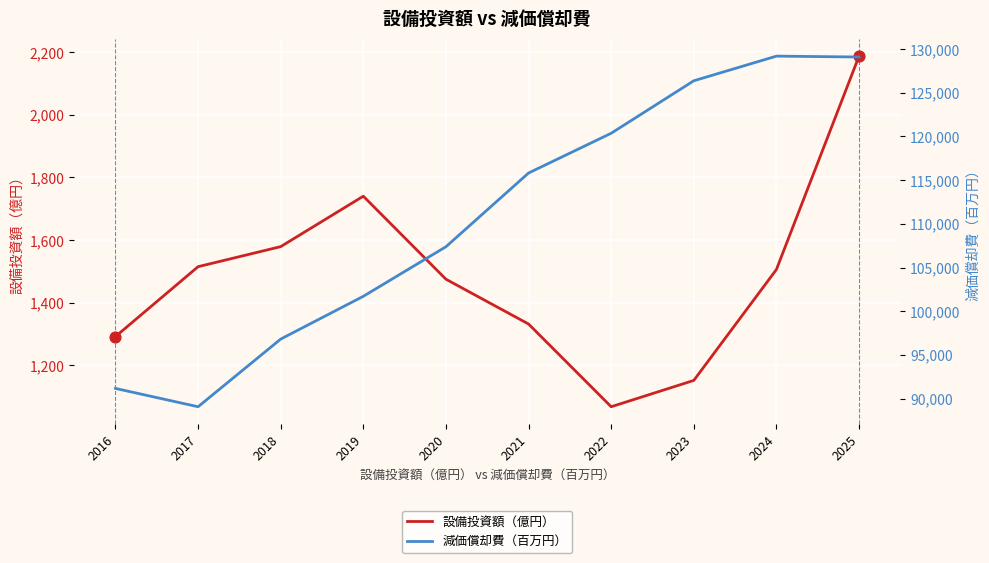

Which series contains the lowest Y value?

設備投資額（億円）